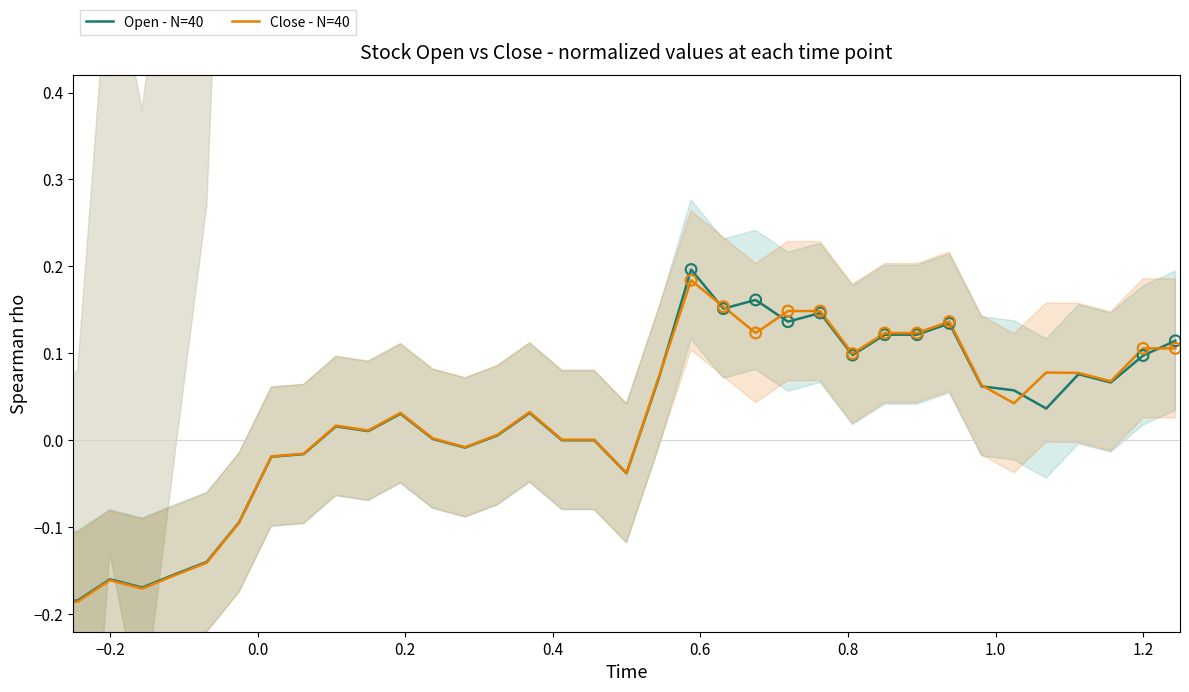

Which series has the largest Y range (max minus min)?

Open - N=40